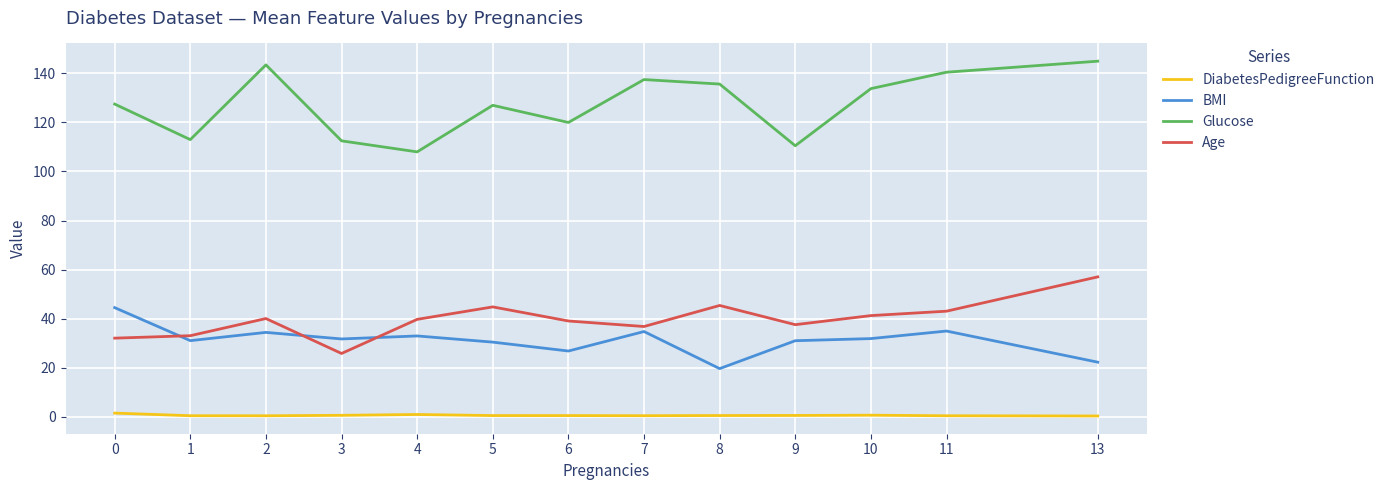

At which category is the sum across all series the highest?

13